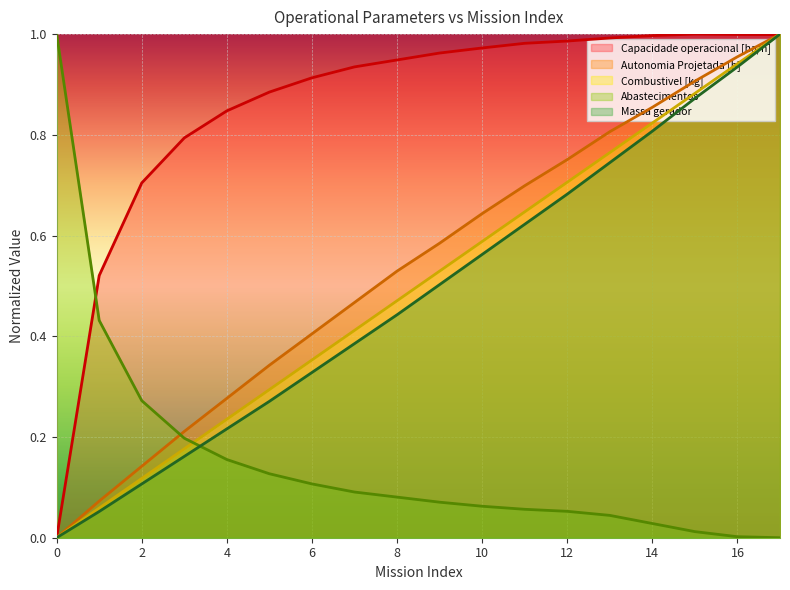

True or false: Abastecimentos has more than 1 interior local peaks.

False